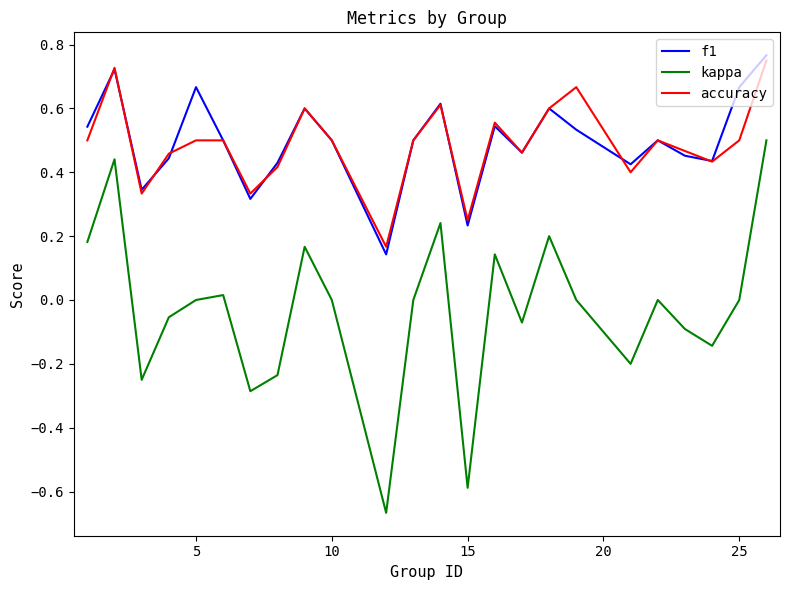

Which series has the widest spread of values?

kappa